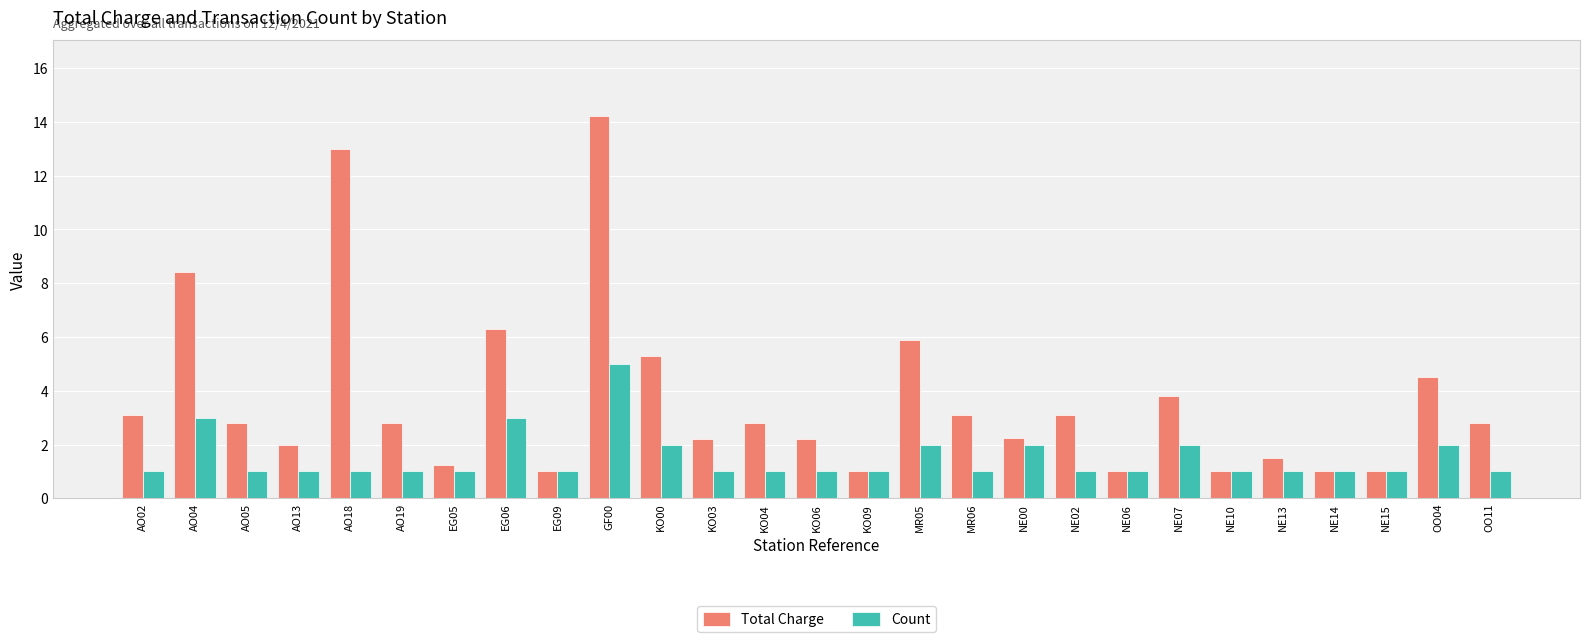

The Total Charge series shows 1.0 at NE06. True or false?

True